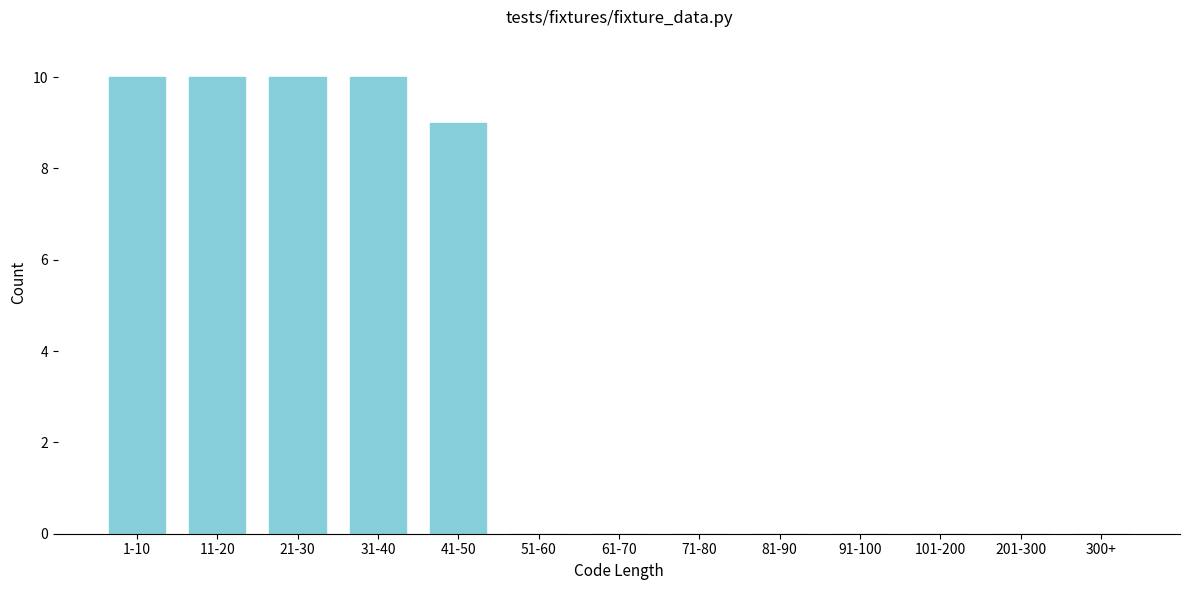

Reading left to right, transcribe all the data shown in this chart.

1-10=10	11-20=10	21-30=10	31-40=10	41-50=9	51-60=0	61-70=0	71-80=0	81-90=0	91-100=0	101-200=0	201-300=0	300+=0